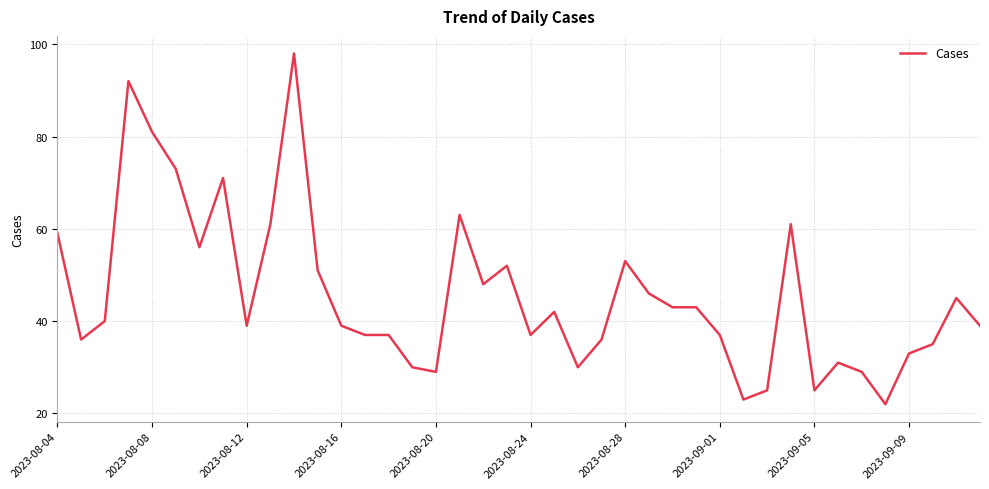

What is the difference between the maximum and minimum values?

76